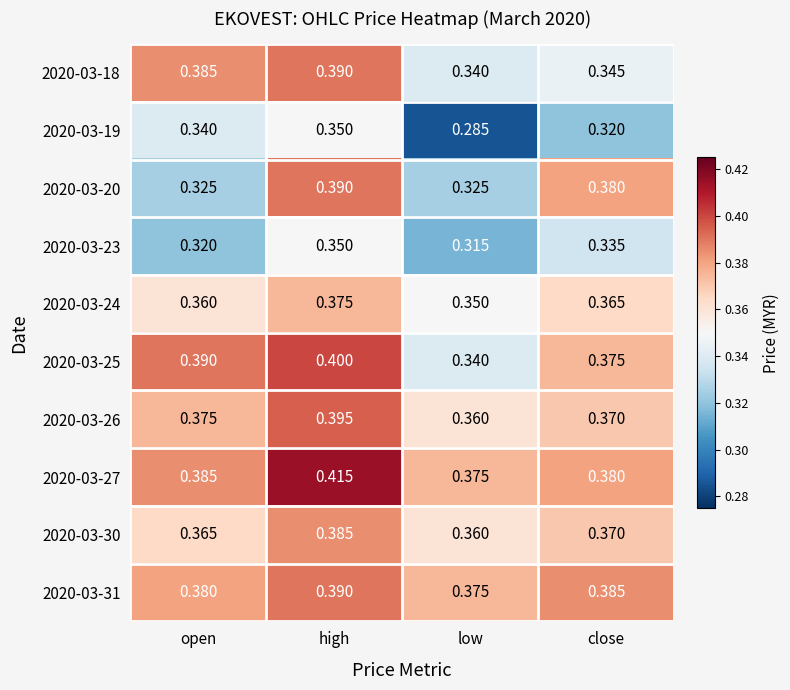

Which category has the highest value in the 2020-03-19 series?

high